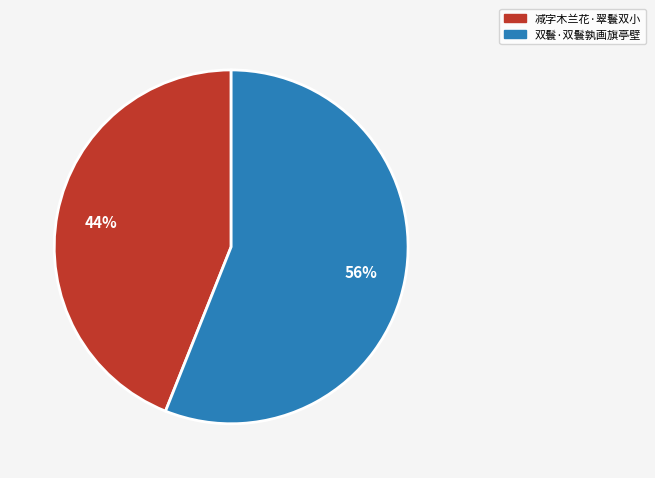

Which has a higher value, 减字木兰花·翠鬟双小 or 双鬟·双鬟孰画旗亭壁?

双鬟·双鬟孰画旗亭壁